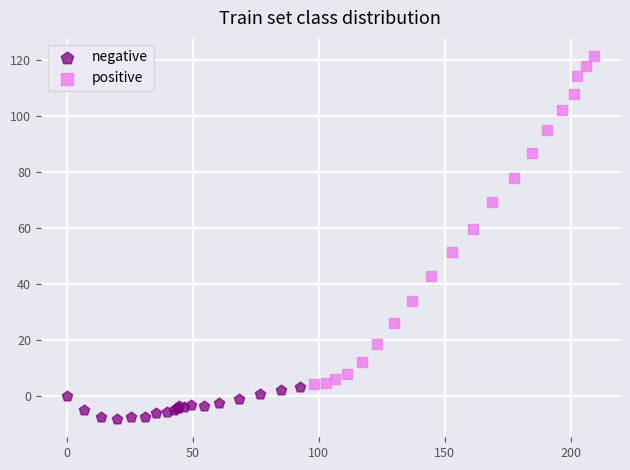

Which series contains the highest Y value?

positive